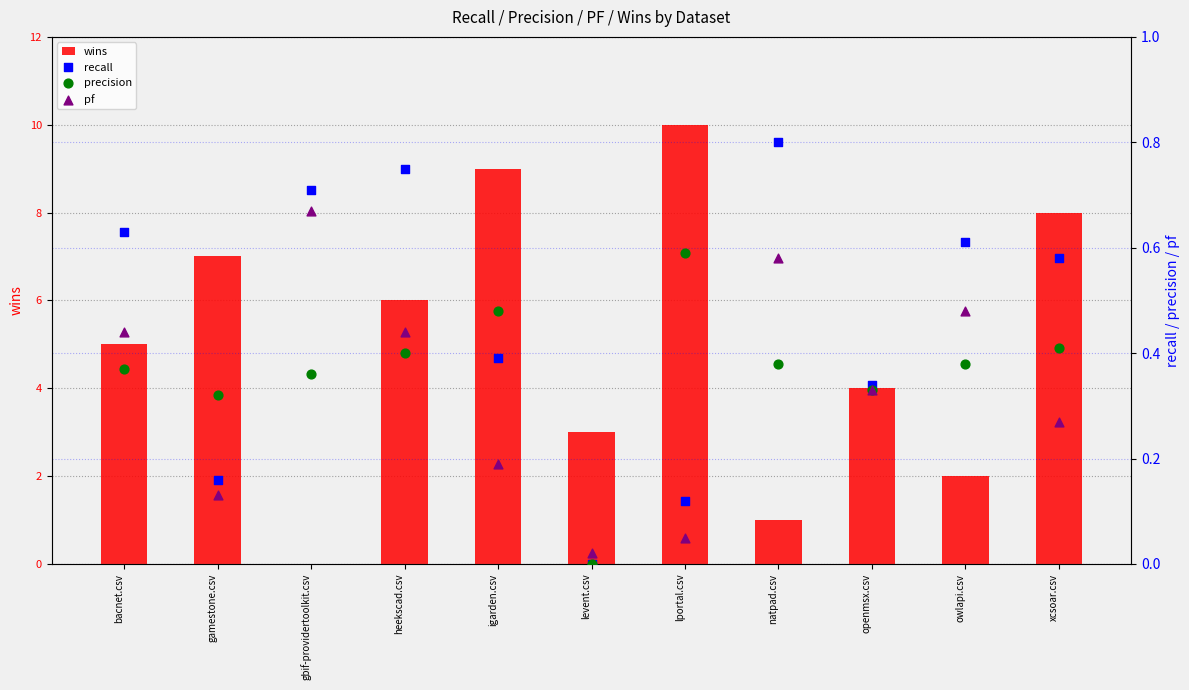

Which series has the largest total across all categories?

wins